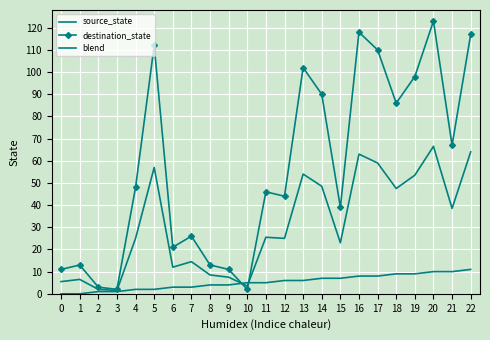

After their last crossing, which series has the higher values: destination_state or blend?

destination_state